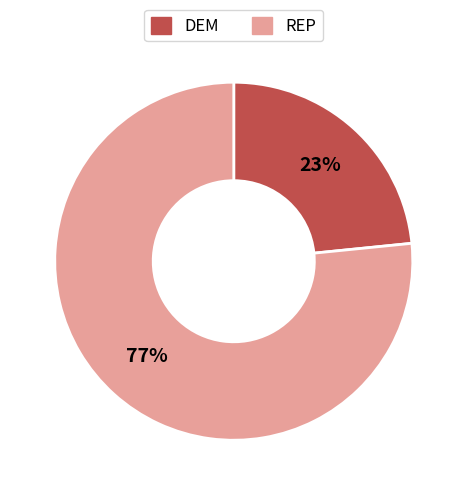

Which category has the biggest portion of the pie?

REP